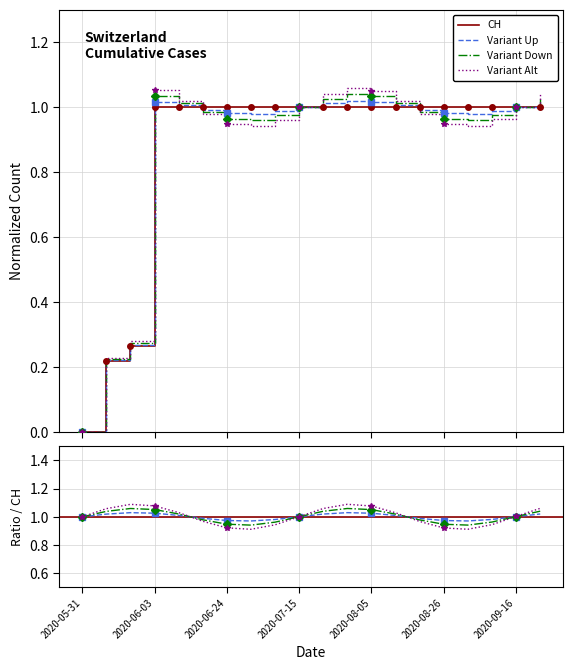

What is the label of the 14th point from the left?

2020-08-12